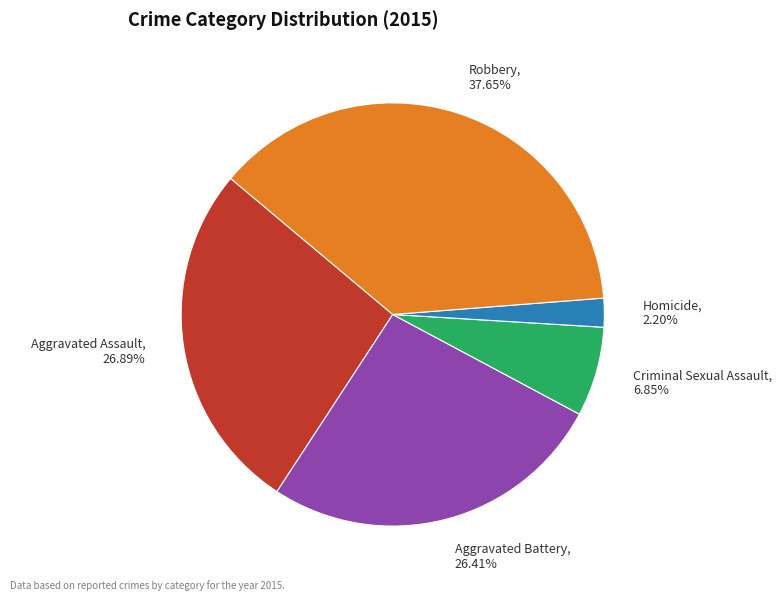

Is Criminal Sexual Assault the majority of the pie?

No